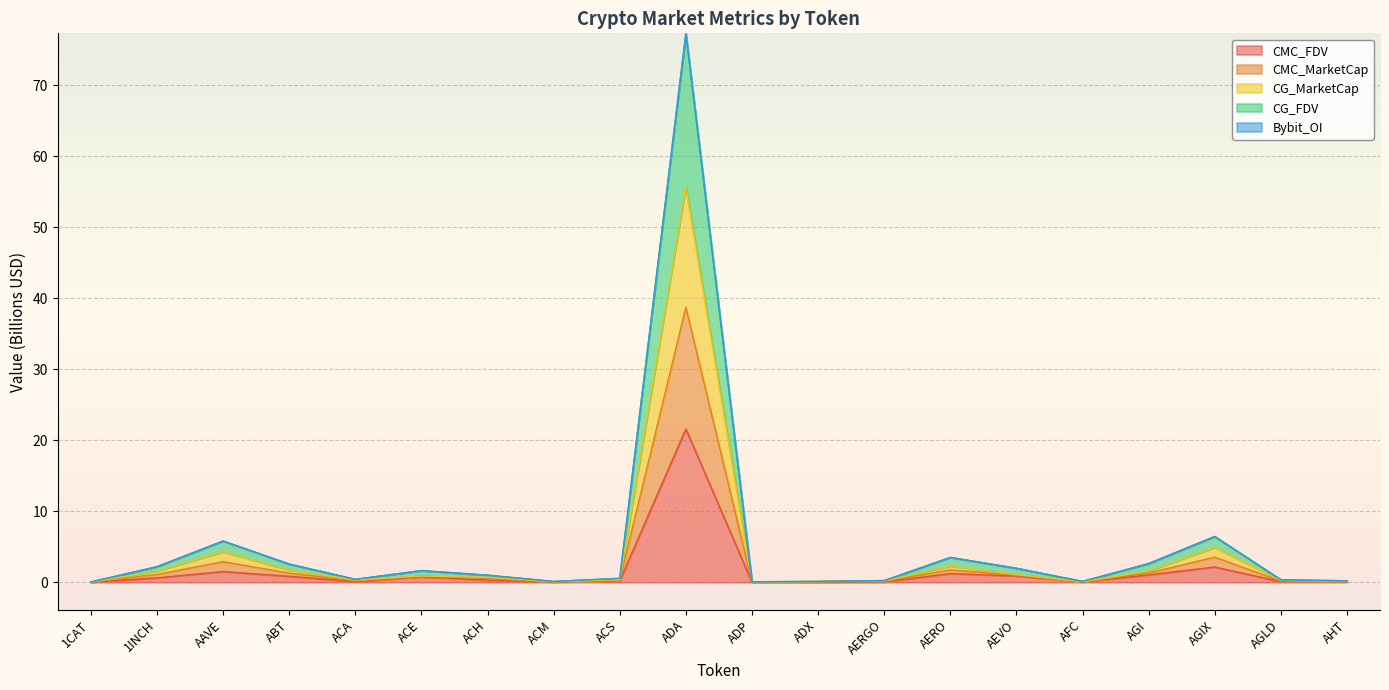

At which category is the sum across all series the highest?

ADA